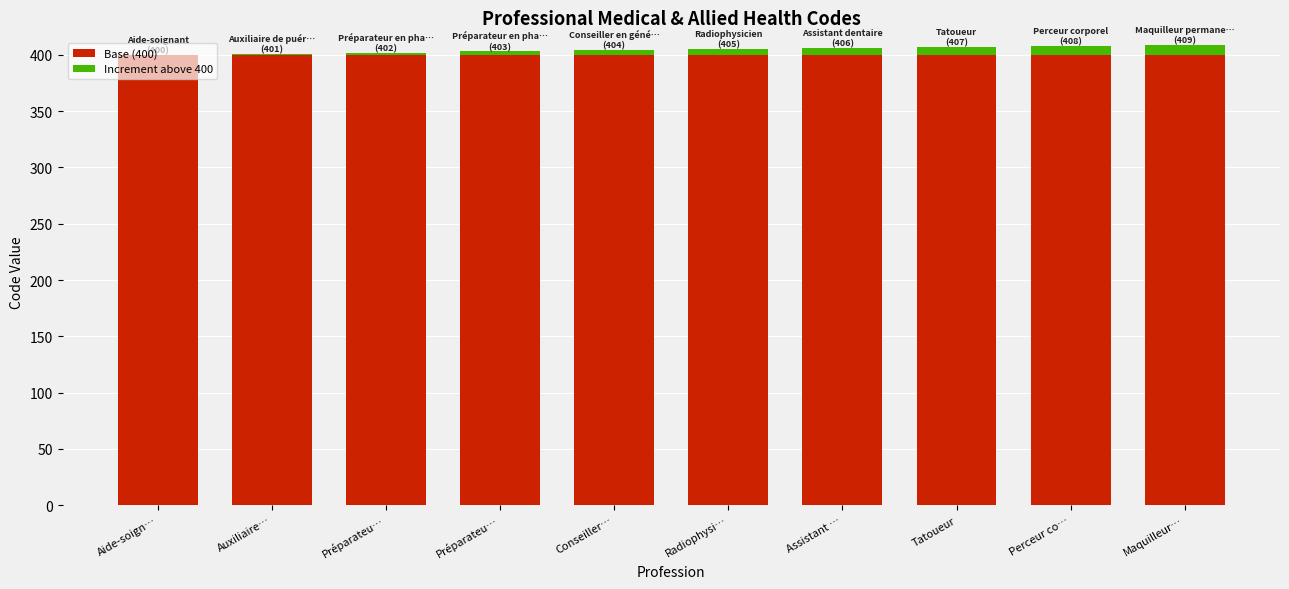

Are the bars grouped side by side (vs. stacked)?

No